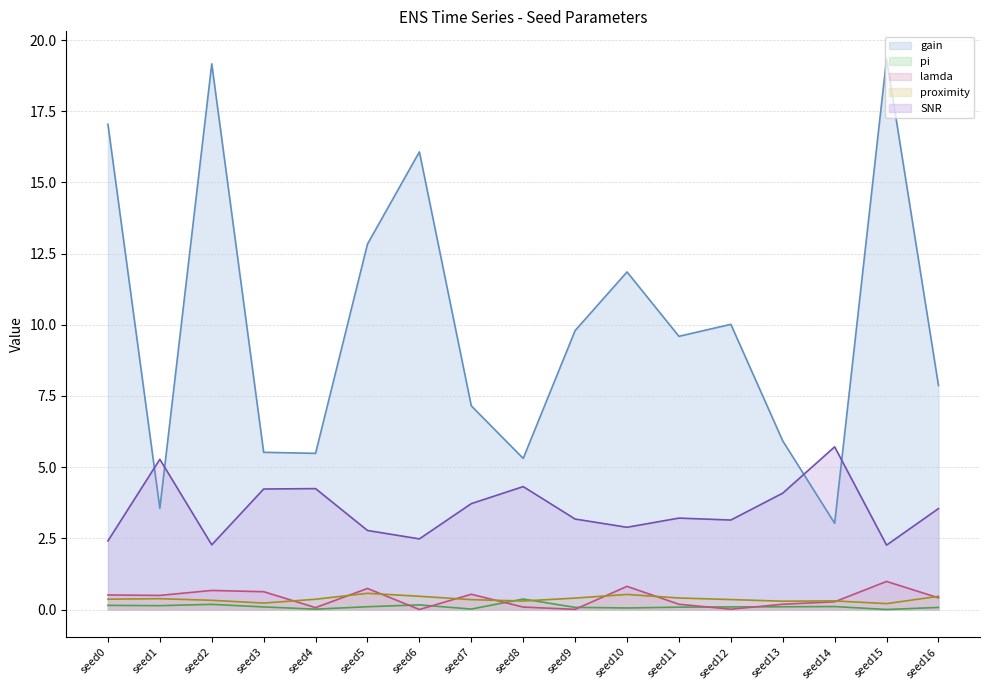

Count the number of categories in the chart.

17